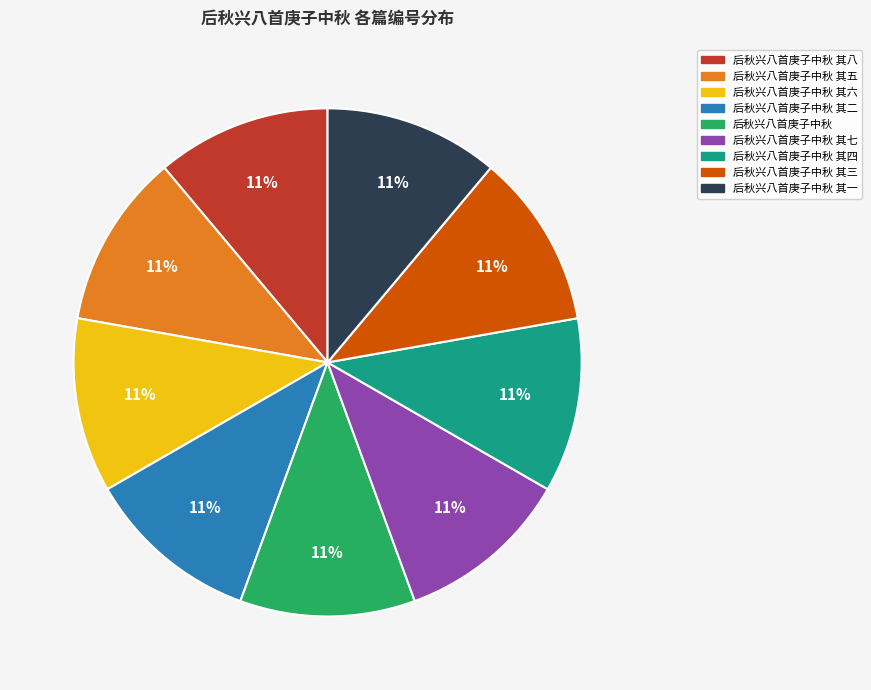

To the nearest percent, what is the average slice percentage?

11%